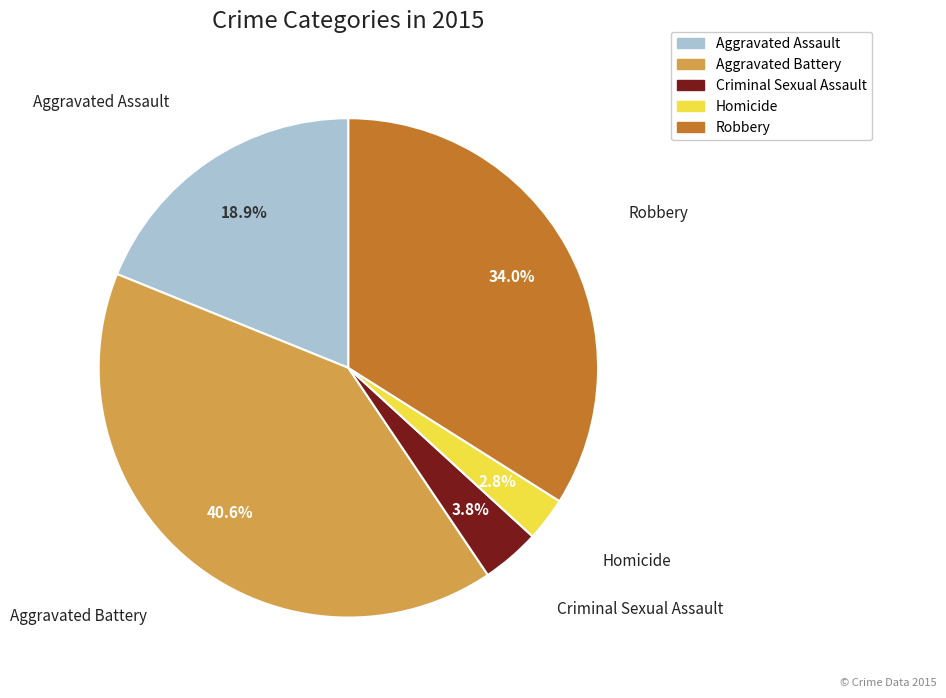

To the nearest percent, what is the average slice percentage?

20%